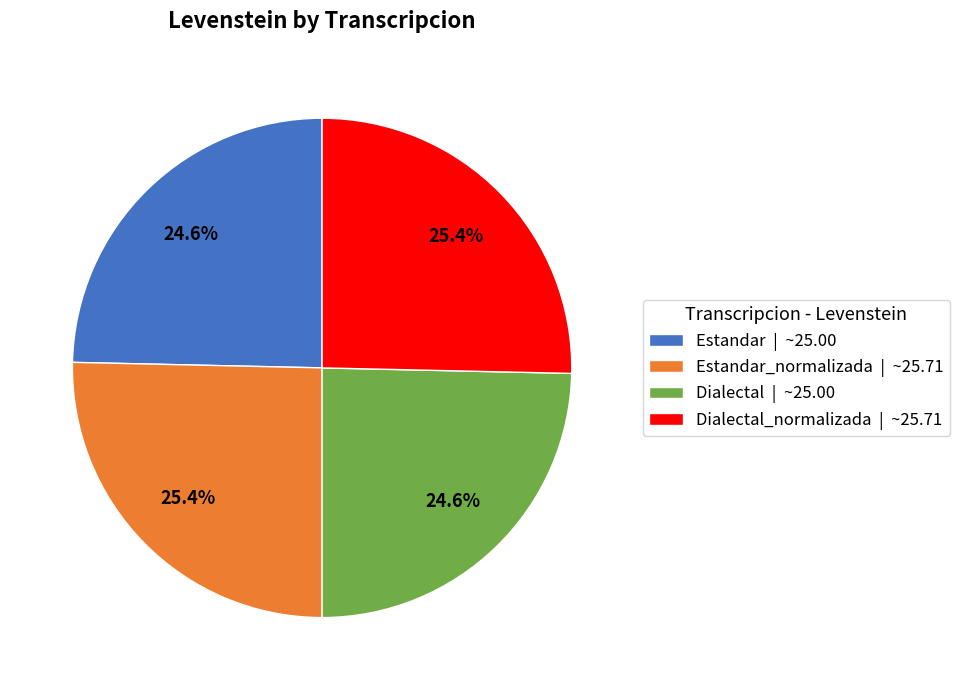

Count the number of slices in the pie.

4